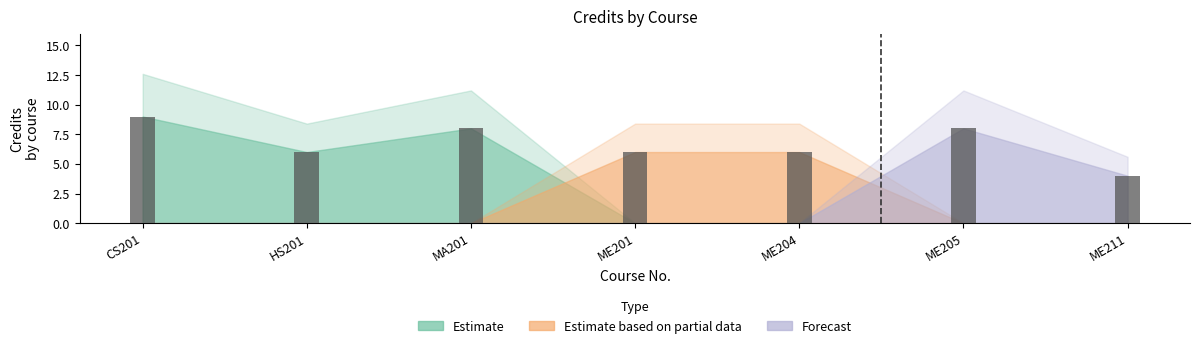

What is the label of the 2nd bar from the left?

HS201